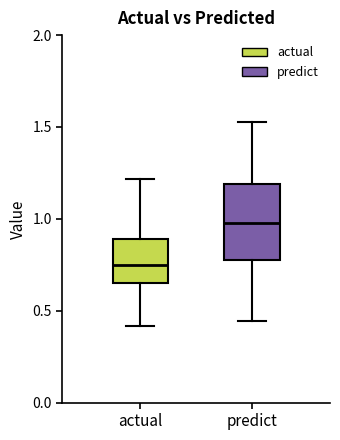

Where does the median line of the box for actual sit on the y-axis? The values are not printed on the chart, so give them approximately, as read against the axis.

0.75